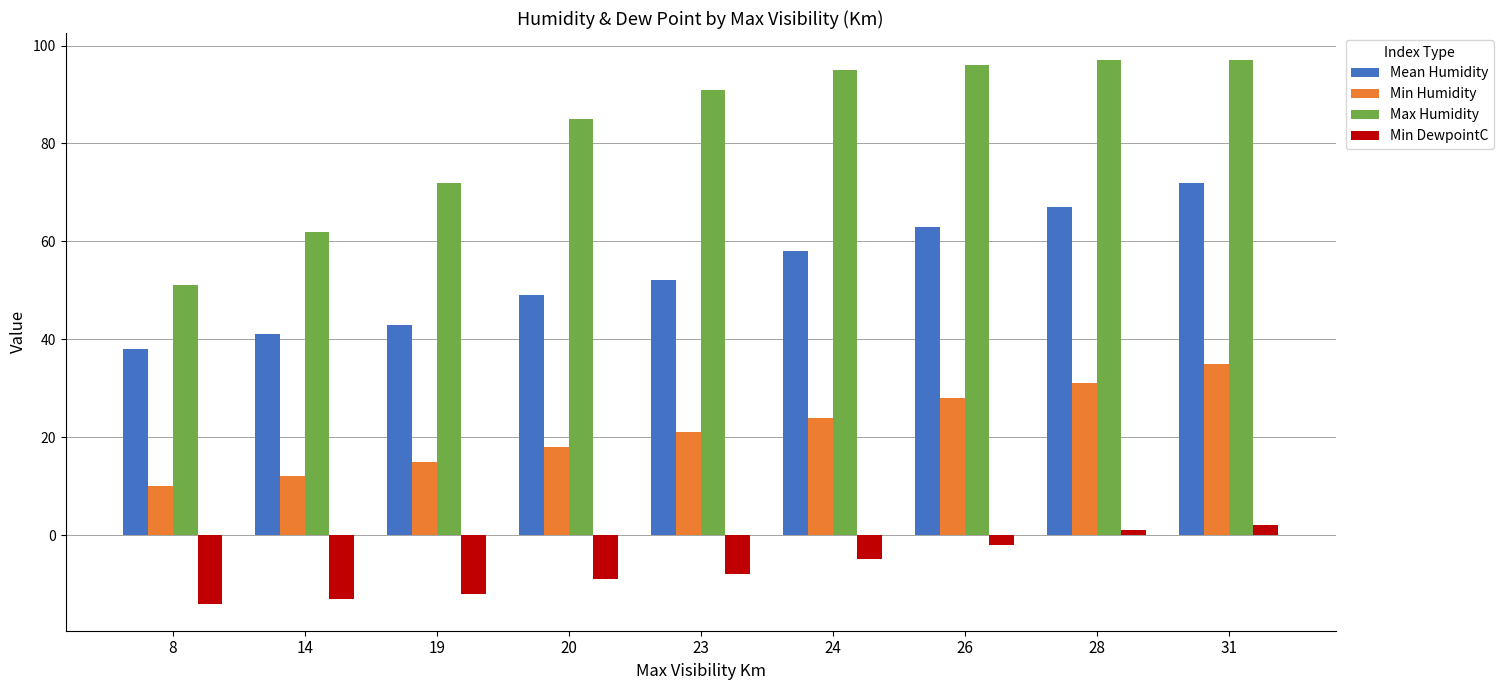

What is the average value of the Max Humidity series?

83